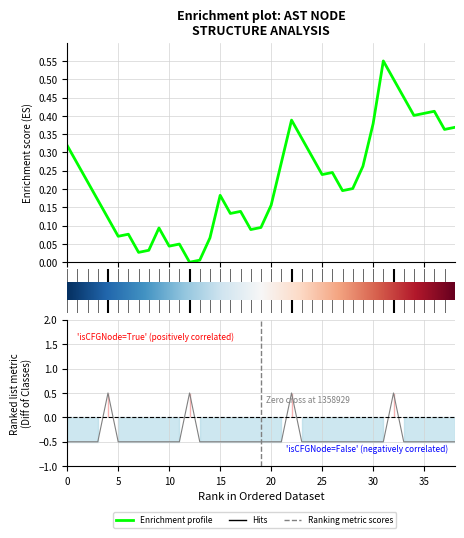

The value at 30 is -0.5. True or false?

True